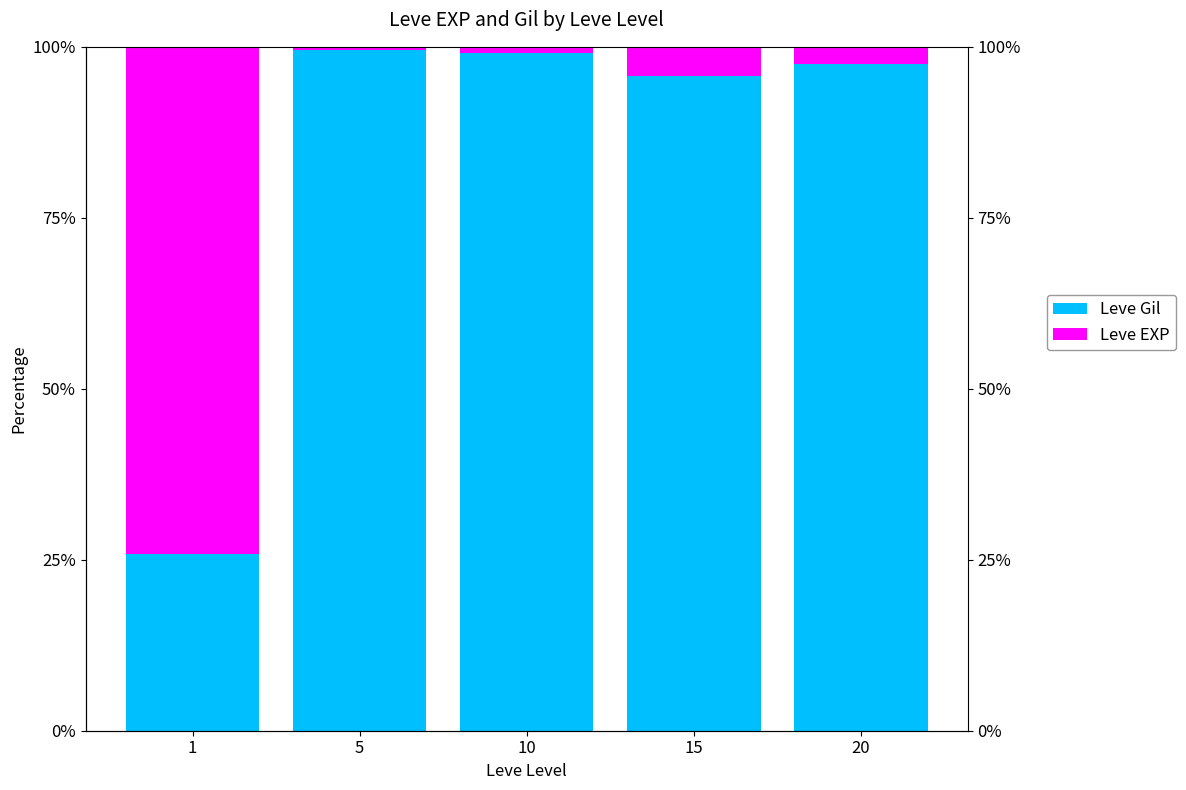

Is the value of Leve Gil at 1 greater than the value of Leve EXP at 1?

No